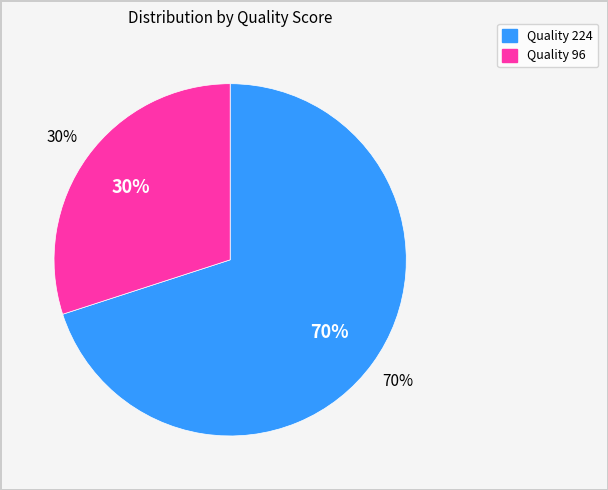

True or false: 224 accounts for 78% of the total.

False